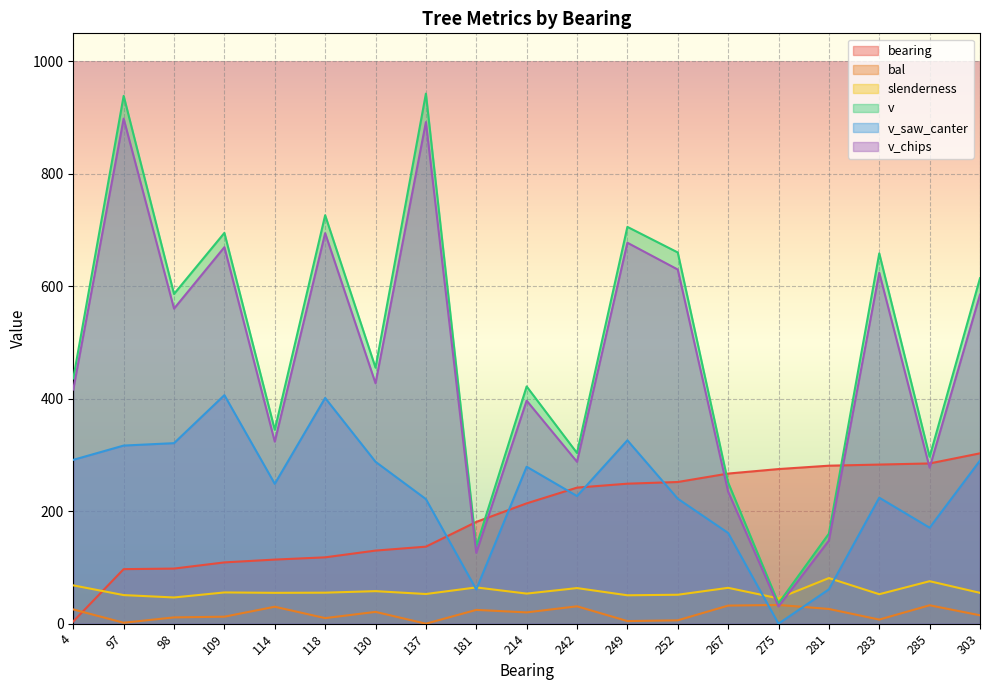

At which category is the sum across all series the highest?

97